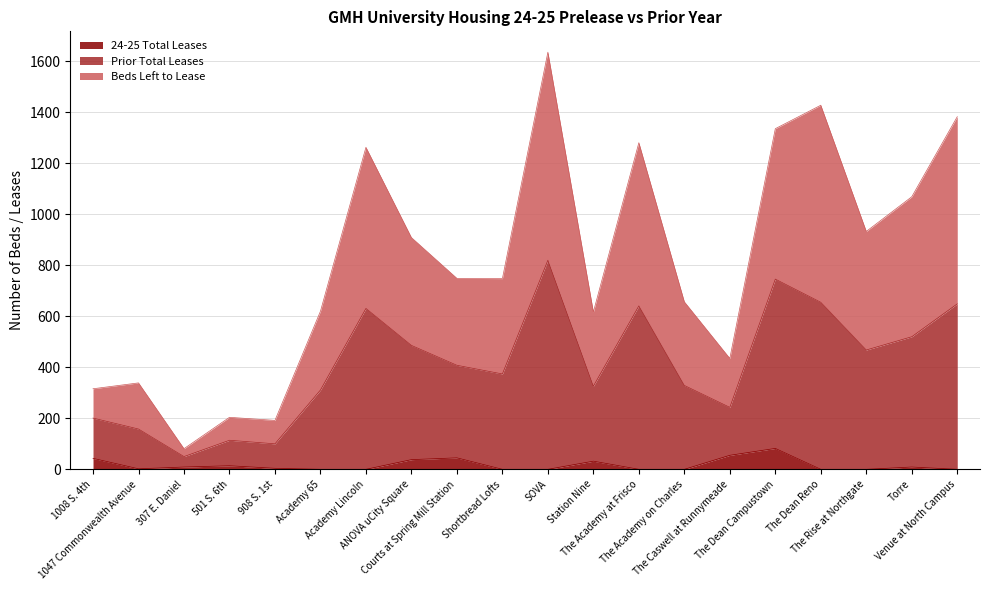

Does the chart display data point markers on the line(s)?

No